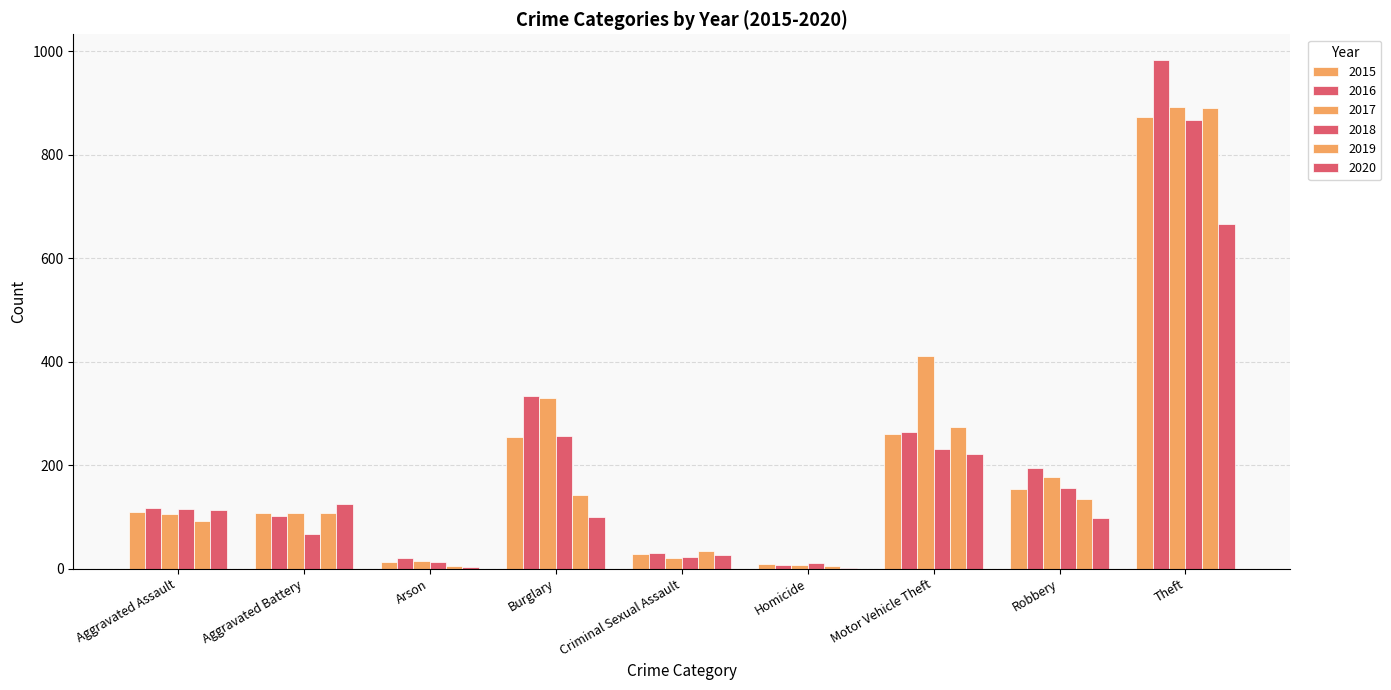

At how many categories does at least one series exceed 450?

1